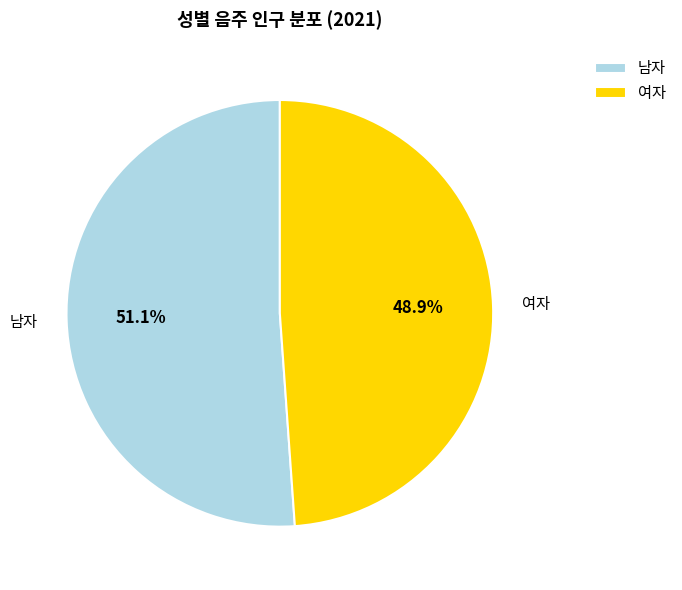

What is the ratio of the value at 여자 to the value at 남자?

1.0